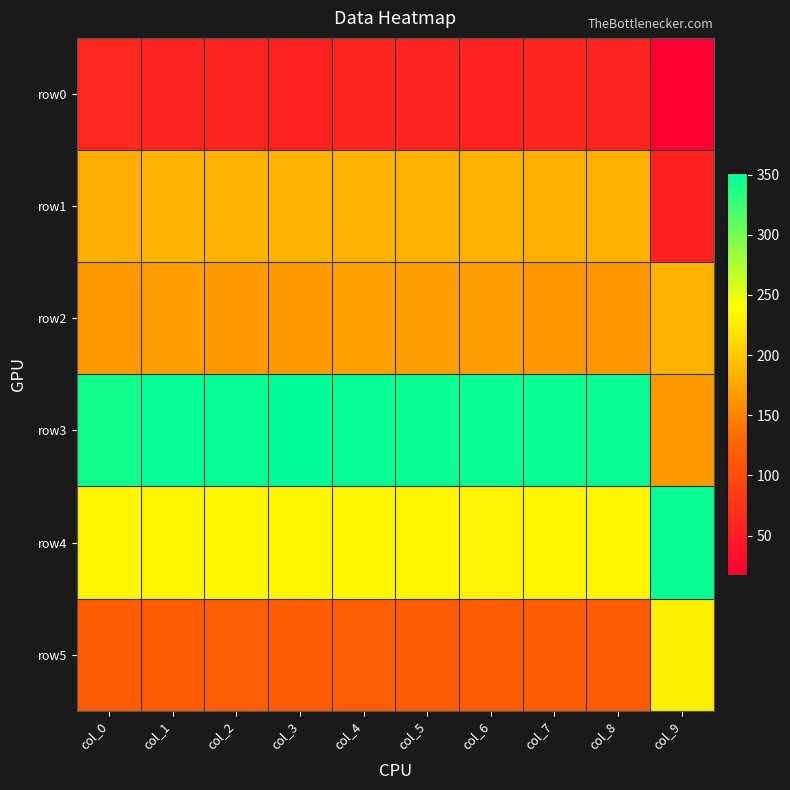

Rank the series by their maximum value, from lowest to highest.

row0, row2, row1, row5, row4, row3